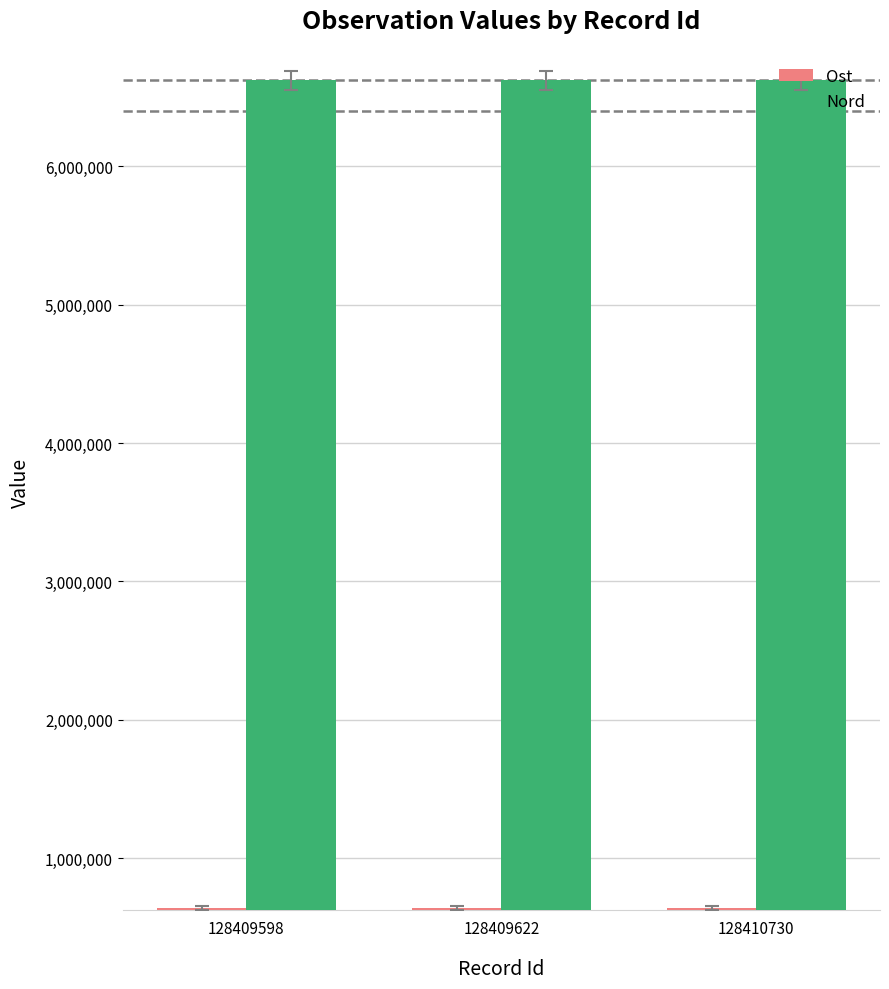

What is the difference between the highest and lowest values at 128409598?

5977004